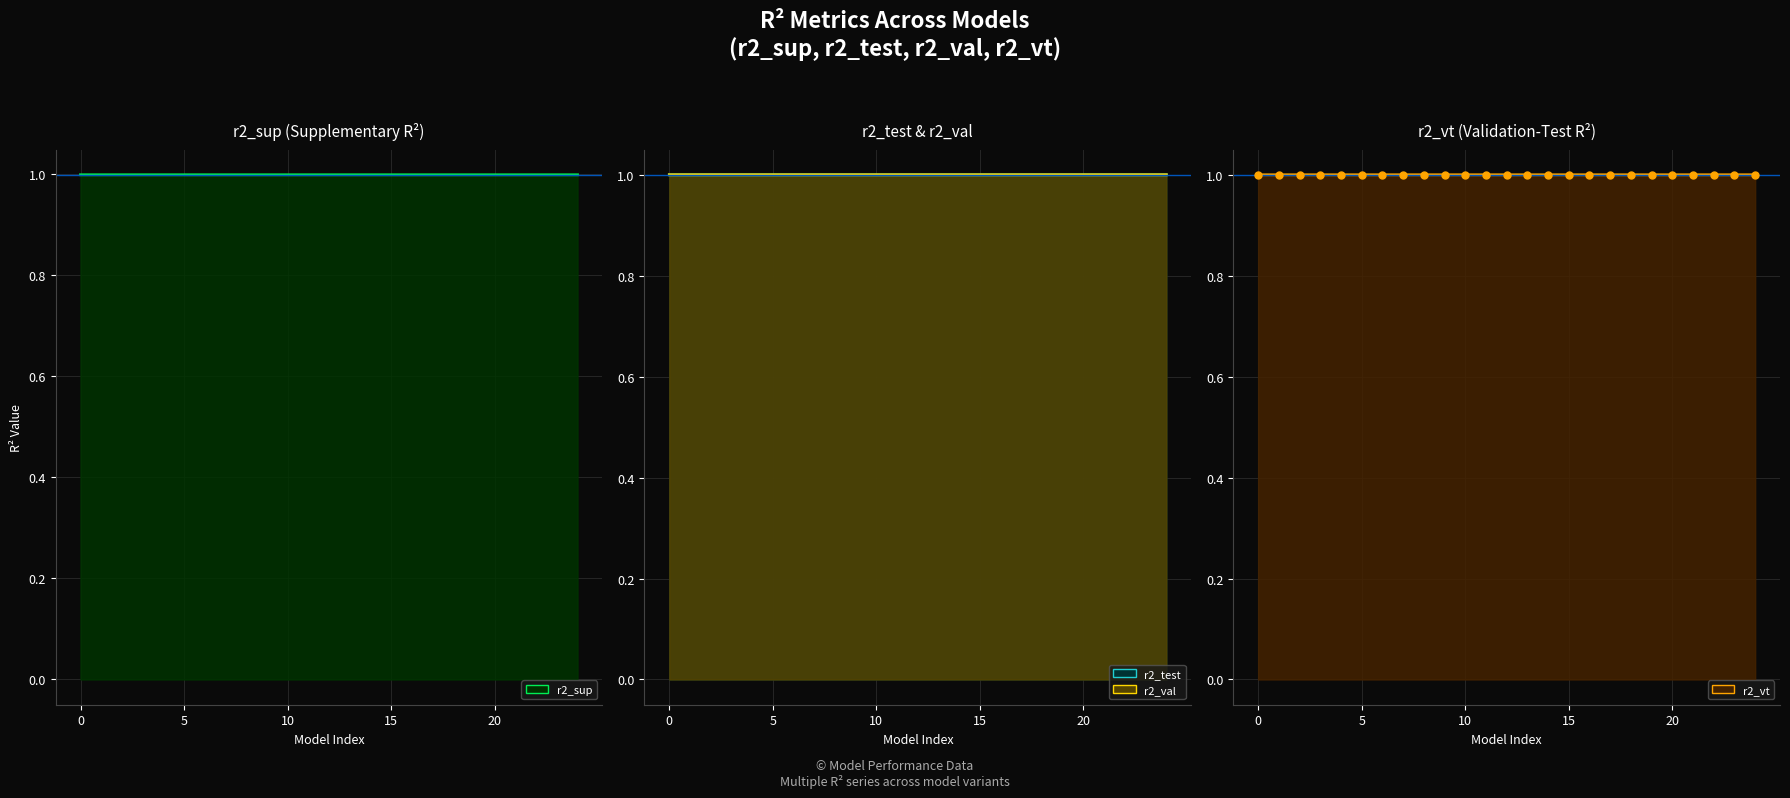

At which category is the sum across all series the highest?

10